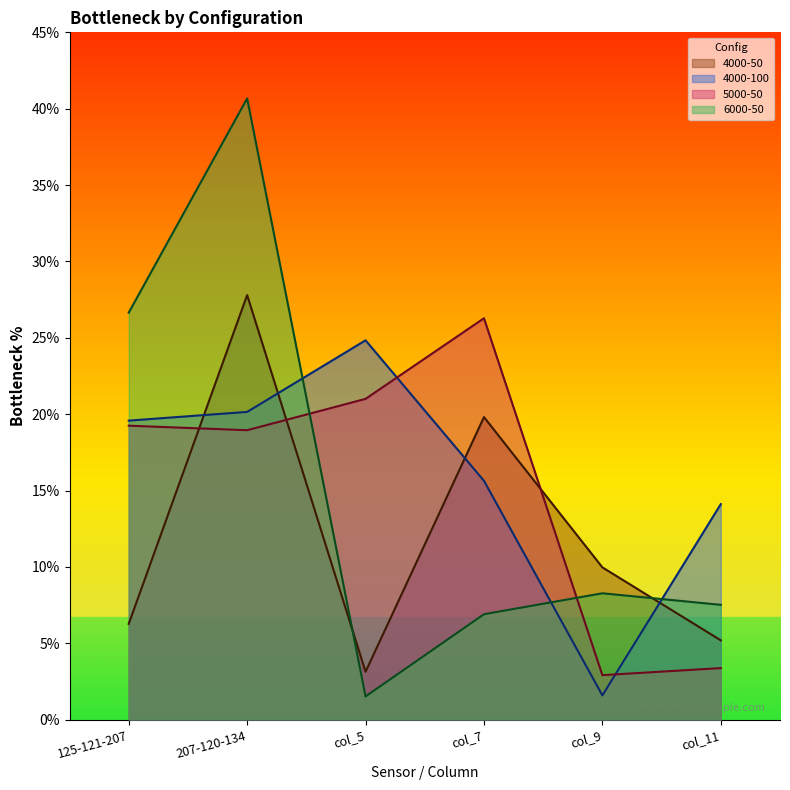

Reading left to right, what are all the values shown in this chart?

4000-50: 6.3	27.8	3.1	19.8	10.0	5.2
4000-100: 19.6	20.1	24.8	15.6	1.6	14.1
5000-50: 19.2	18.9	21.0	26.3	2.9	3.4
6000-50: 26.6	40.7	1.5	6.9	8.3	7.5